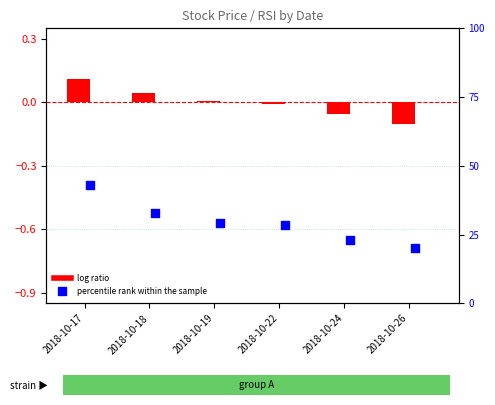

What is the total value across all series at 2018-10-19?

29.4